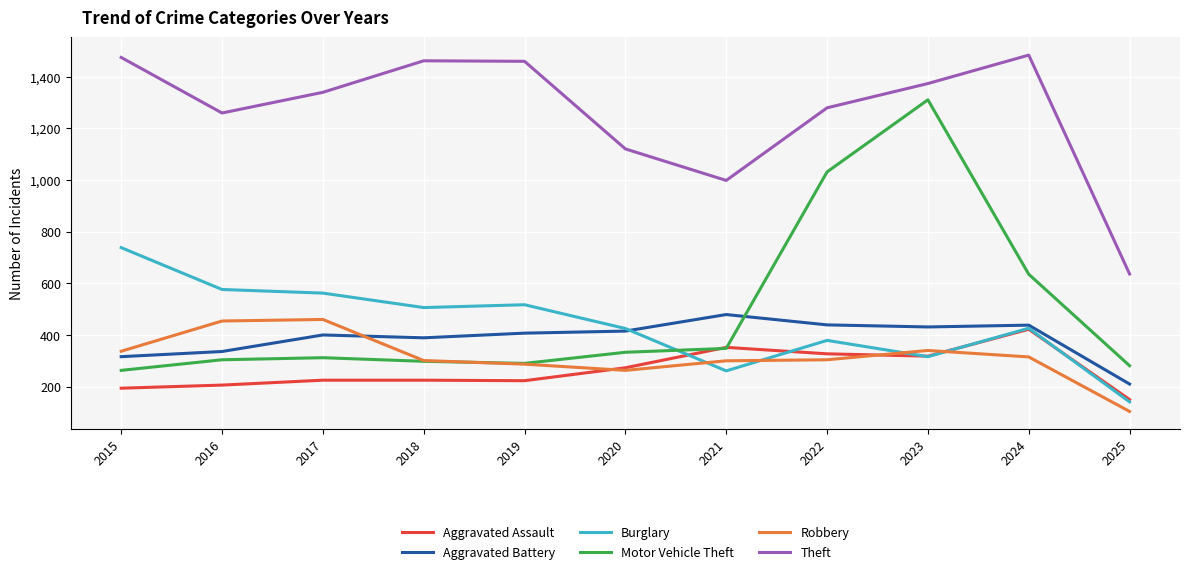

True or false: Aggravated Battery and Theft intersect in this chart.

False